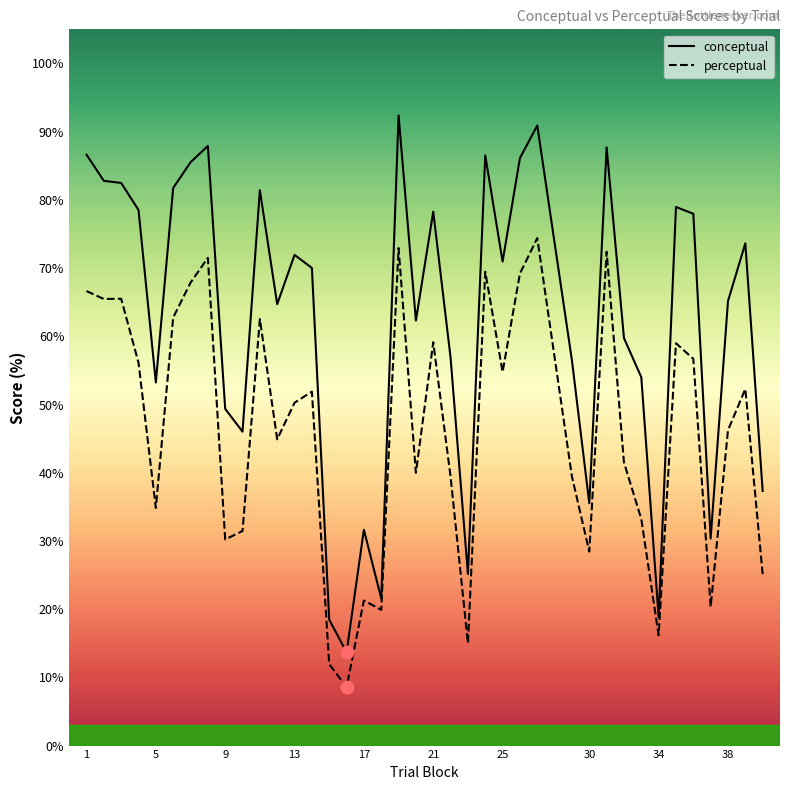

What is the minimum value for conceptual?

13.7